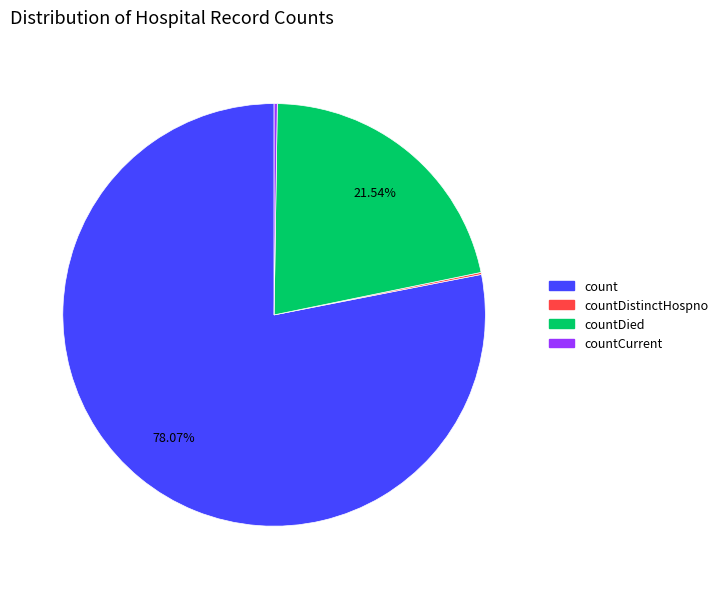

Combined, do countDied and count account for over 50%?

Yes